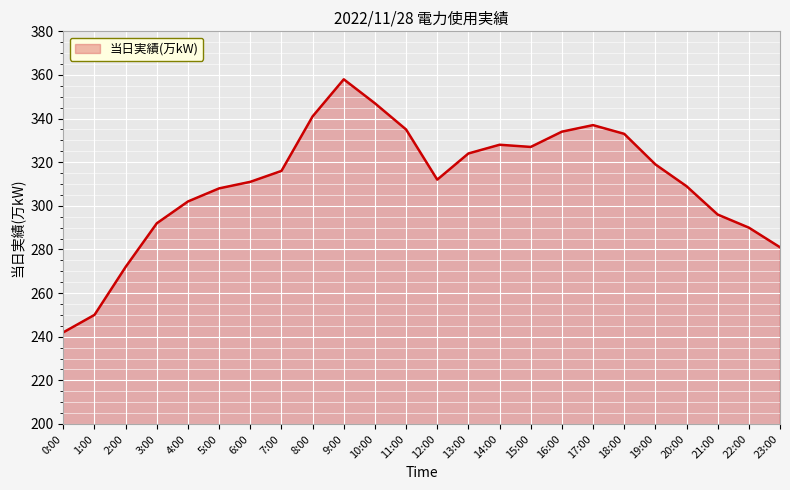

What position from the left is 14:00?

15